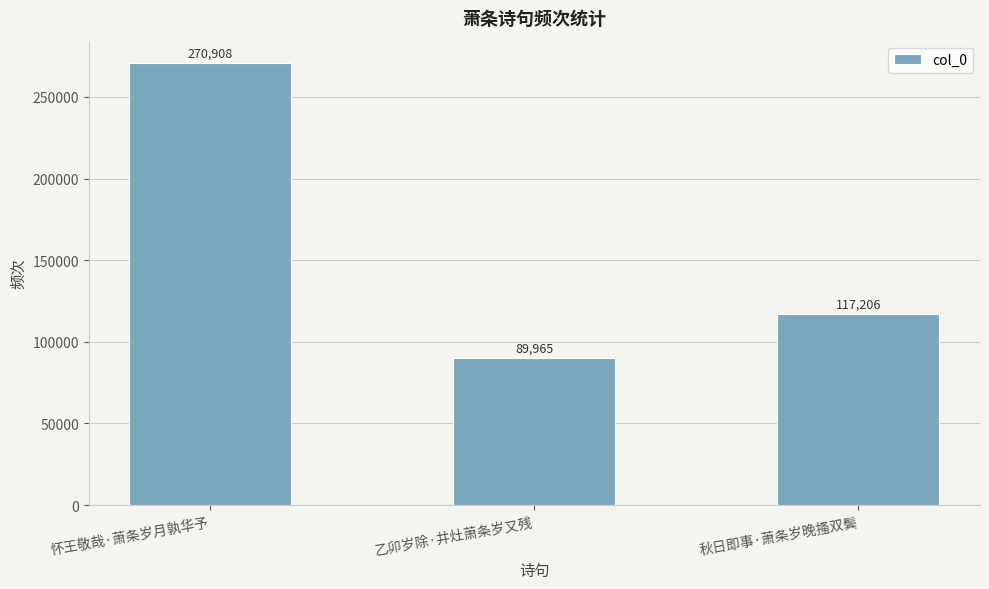

What is the ratio of the value at 秋日即事·萧条岁晚搔双鬓 to the value at 乙卯岁除·井灶萧条岁又残?

1.3